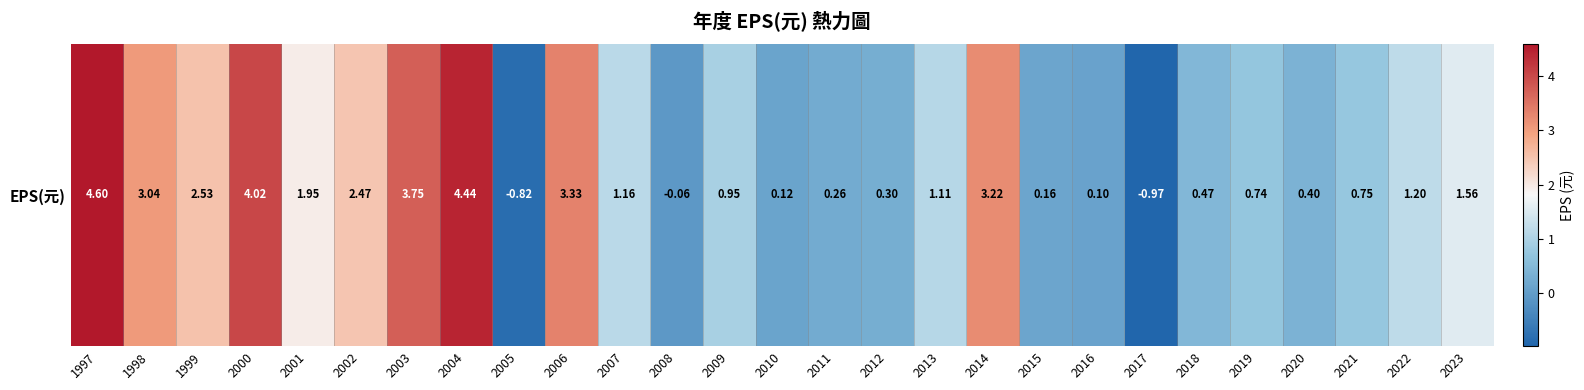

What is the difference between the values at 2014 and 2018?

2.8